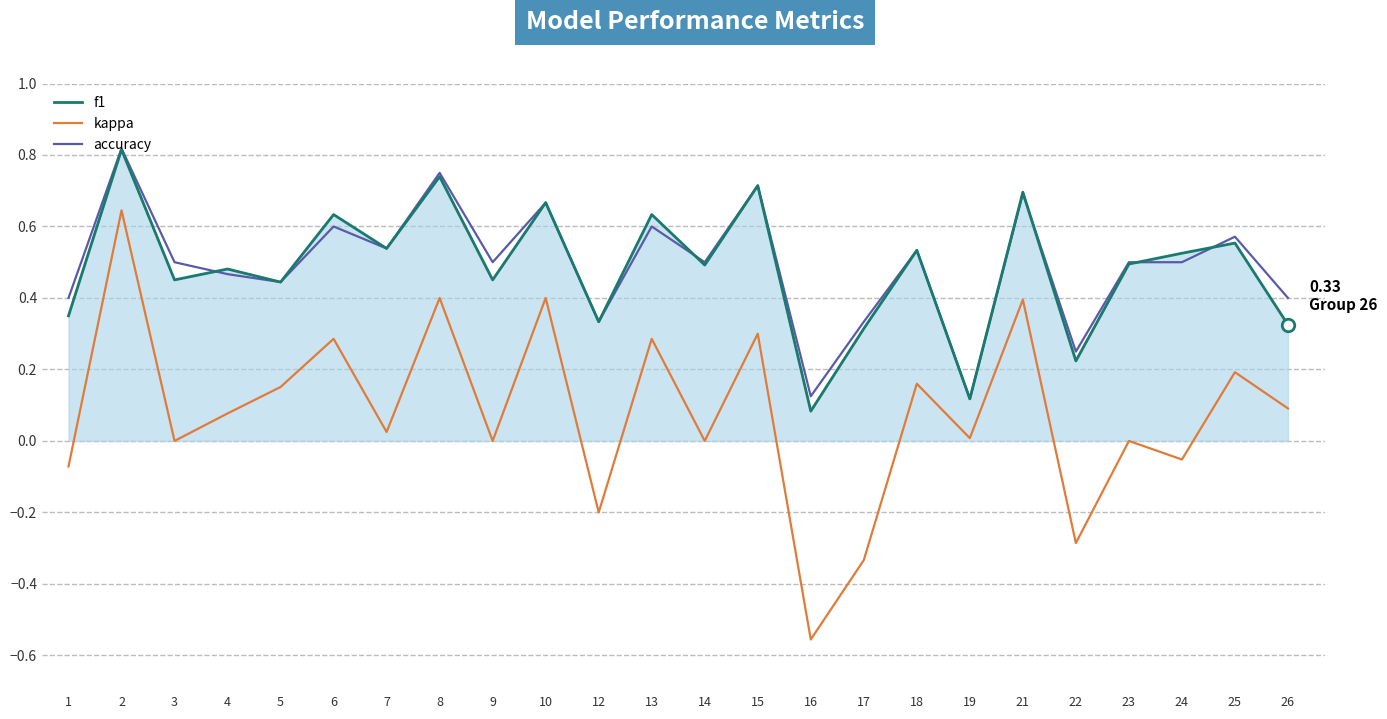

True or false: accuracy and kappa cross at least once.

False